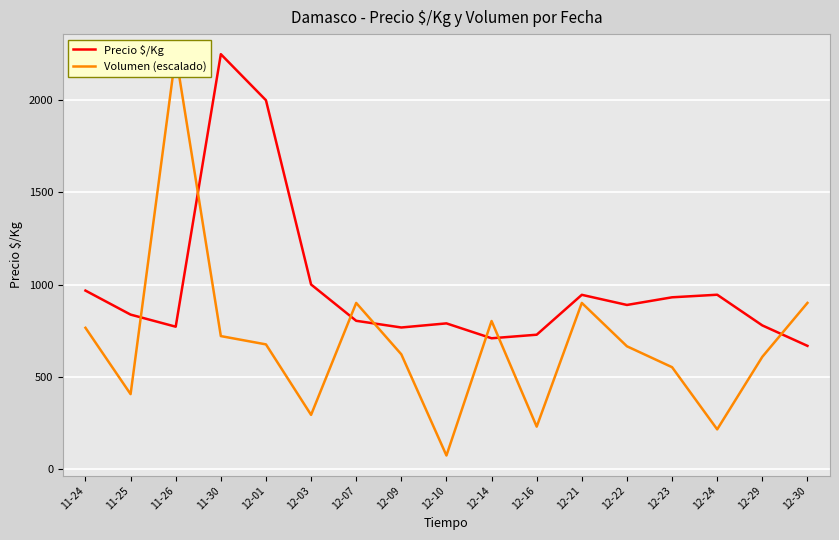

What is the label of the 17th point from the left?

12-30